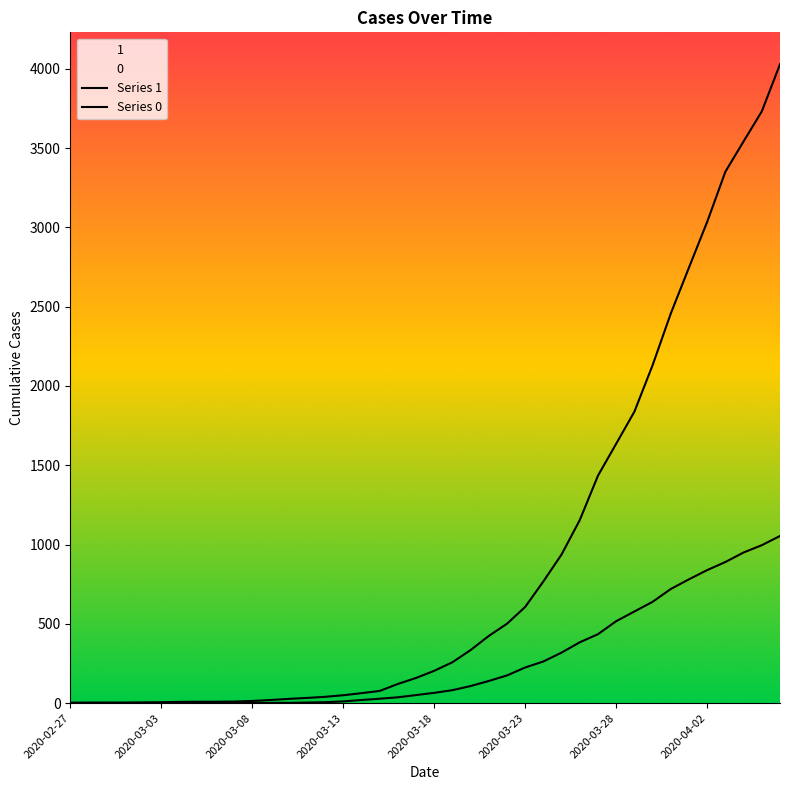

What is the spread (max minus min) of values at 27?

619